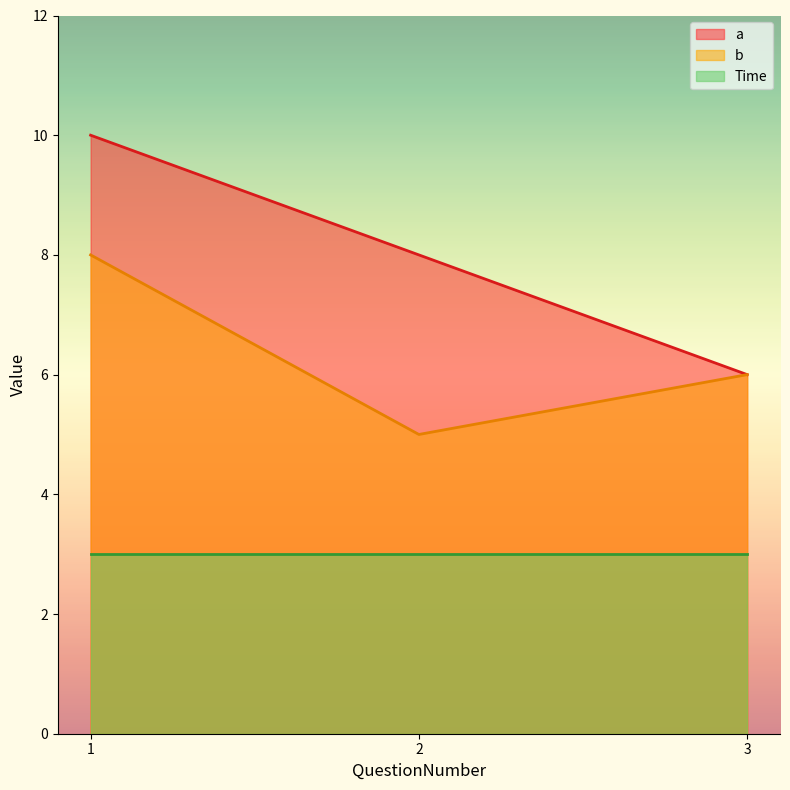

What is the smallest value displayed?

3